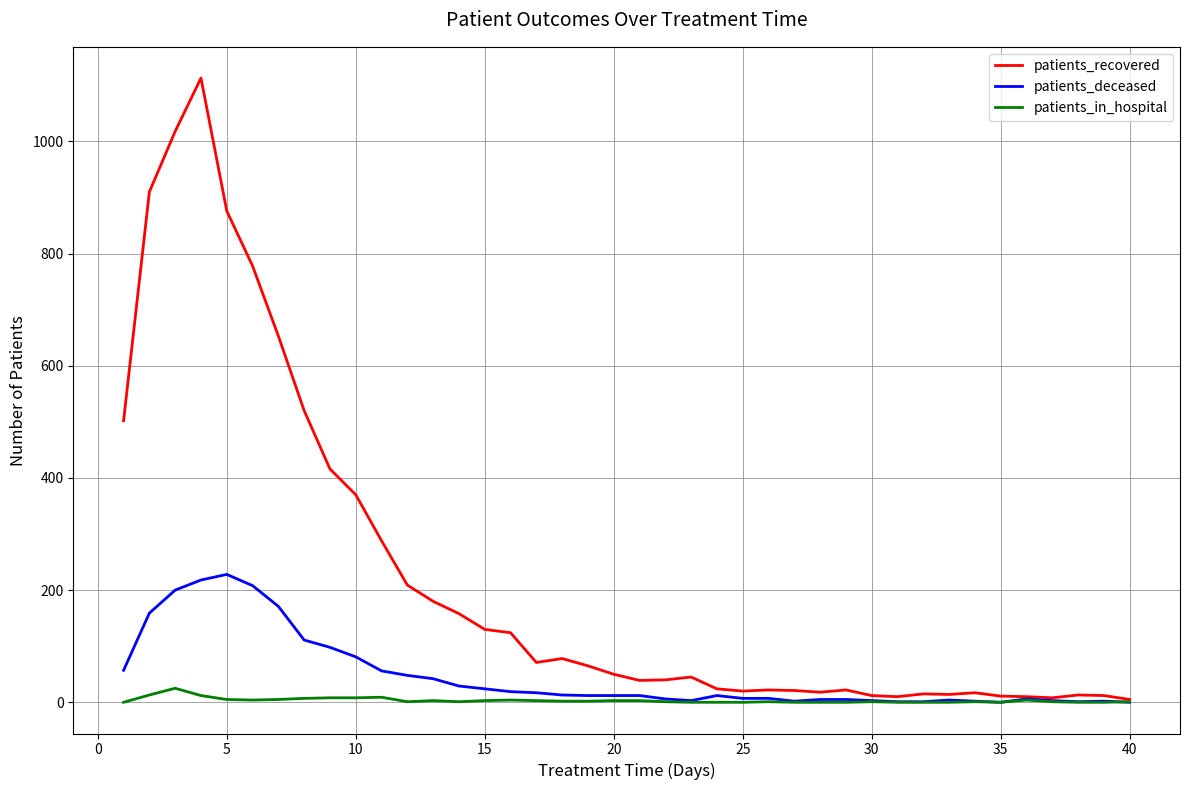

List the series in order of their peak value, highest first.

patients_recovered, patients_deceased, patients_in_hospital